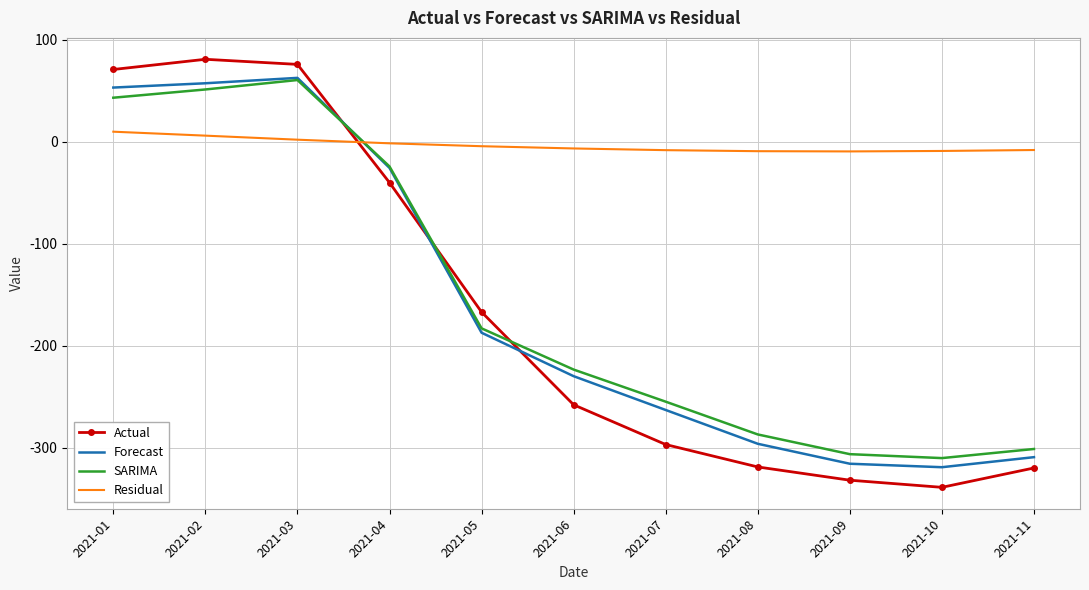

What is the lowest value of the SARIMA series?

-310.3